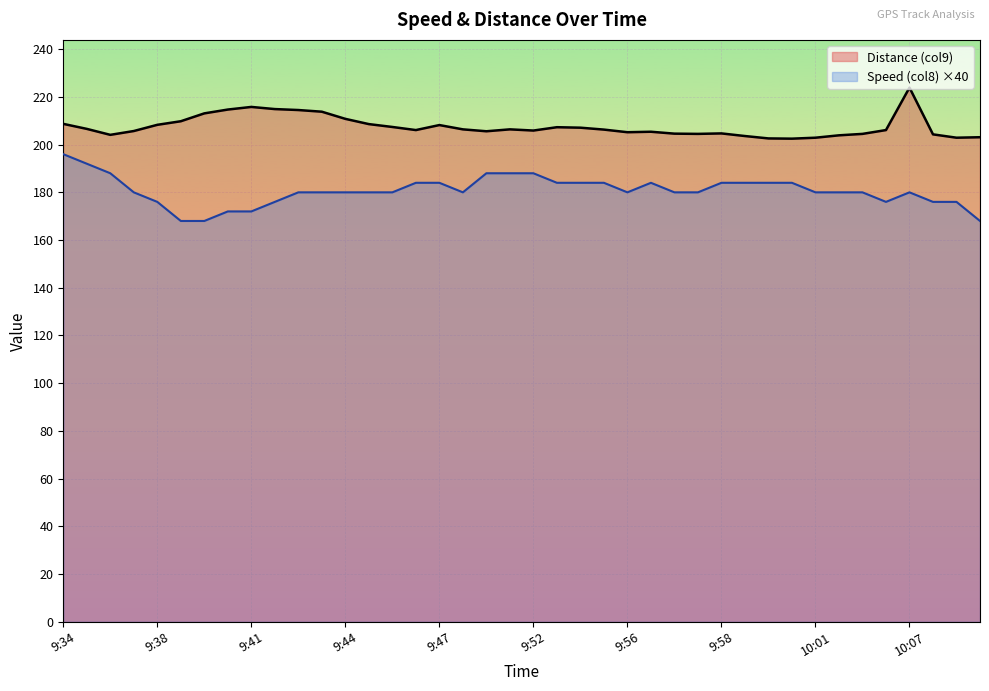

Reading left to right, what are all the values shown in this chart?

Speed (col8): 196.0	192.0	188.0	180.0	176.0	168.0	168.0	172.0	172.0	176.0	180.0	180.0	180.0	180.0	180.0	184.0	184.0	180.0	188.0	188.0	188.0	184.0	184.0	184.0	180.0	184.0	180.0	180.0	184.0	184.0	184.0	184.0	180.0	180.0	180.0	176.0	180.0	176.0	176.0	168.0
Distance (col9): 208.7	206.6	204.1	205.7	208.3	209.8	213.1	214.7	215.8	214.9	214.5	213.8	210.8	208.6	207.4	206.1	208.2	206.4	205.6	206.4	205.9	207.3	207.1	206.3	205.2	205.4	204.6	204.5	204.7	203.6	202.6	202.5	202.9	203.9	204.5	206.1	223.9	204.3	202.9	203.1